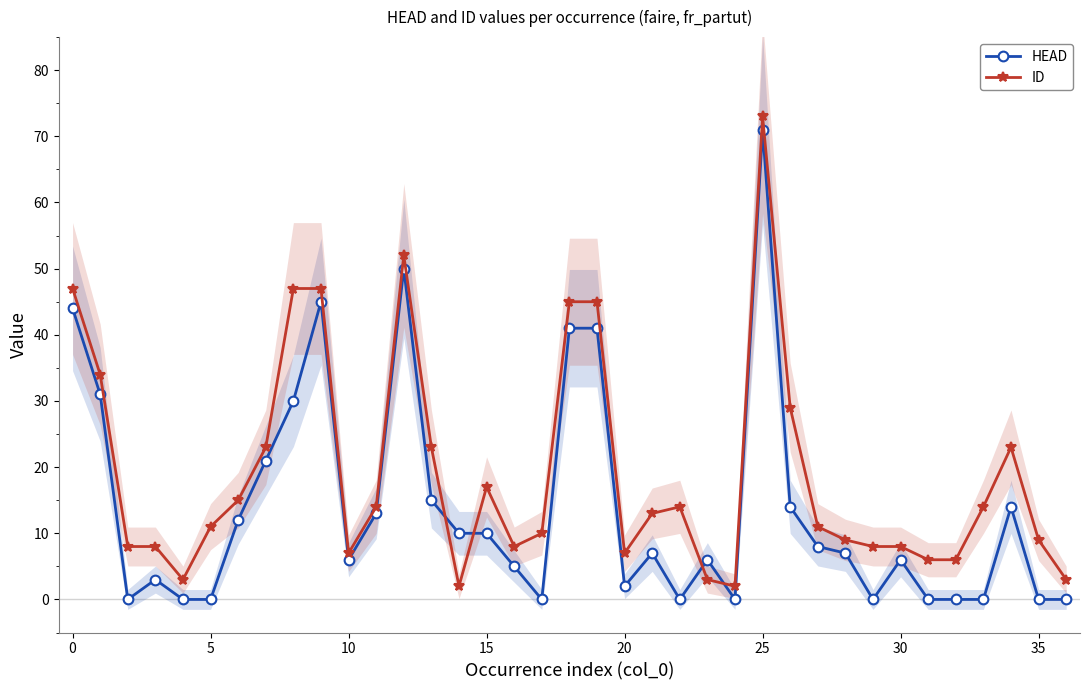

What is the average value of the HEAD series?

14